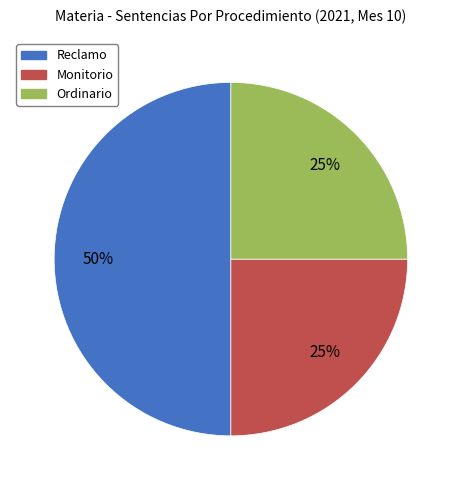

To the nearest percent, what is the difference between the largest and smallest slice percentages?

25%